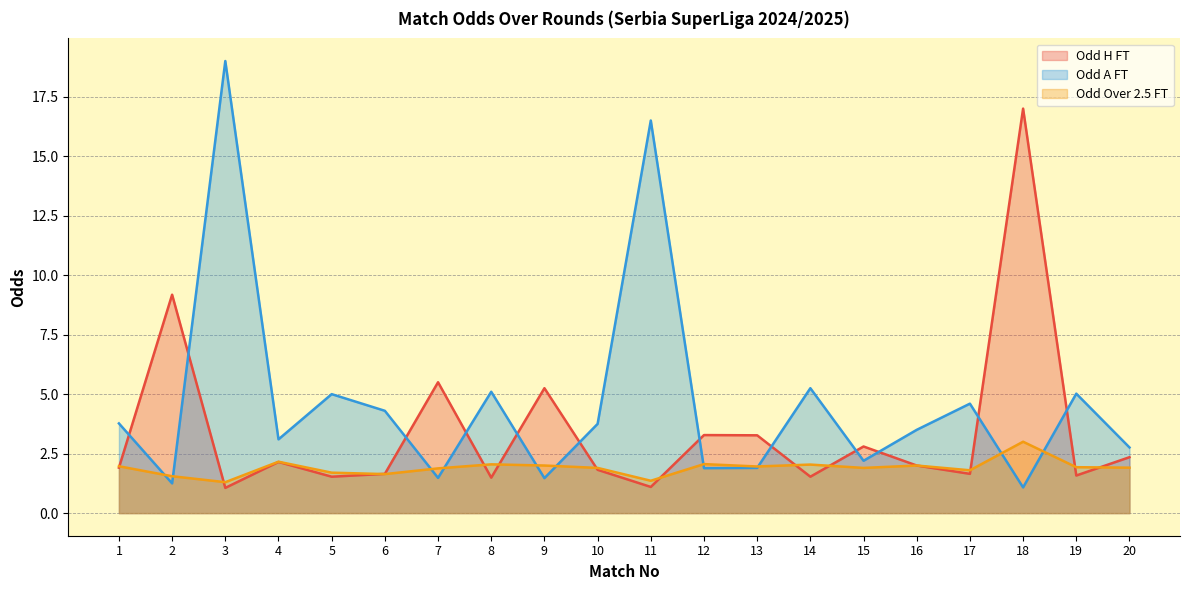

What is the spread (max minus min) of values at 7?

4.0